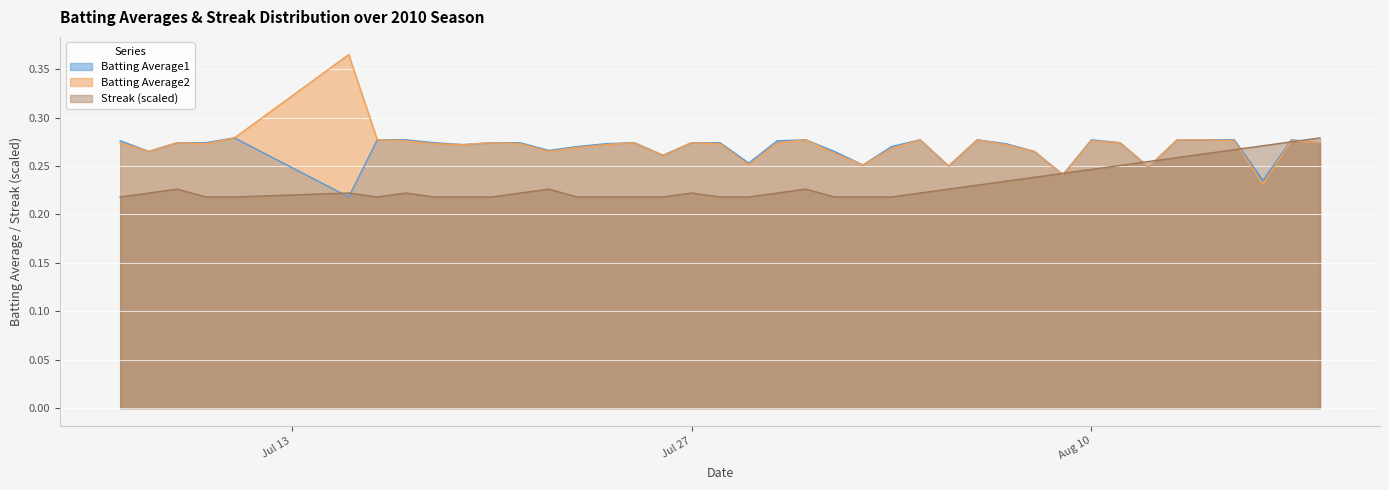

How many lines are shown in the chart?

3